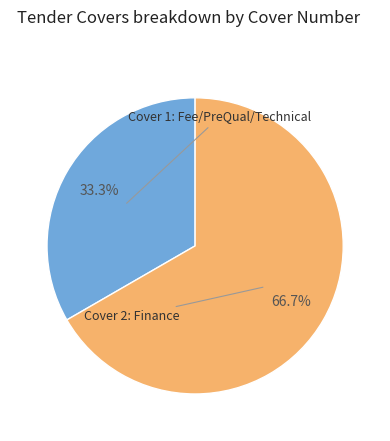

Does any single category account for the majority?

Yes